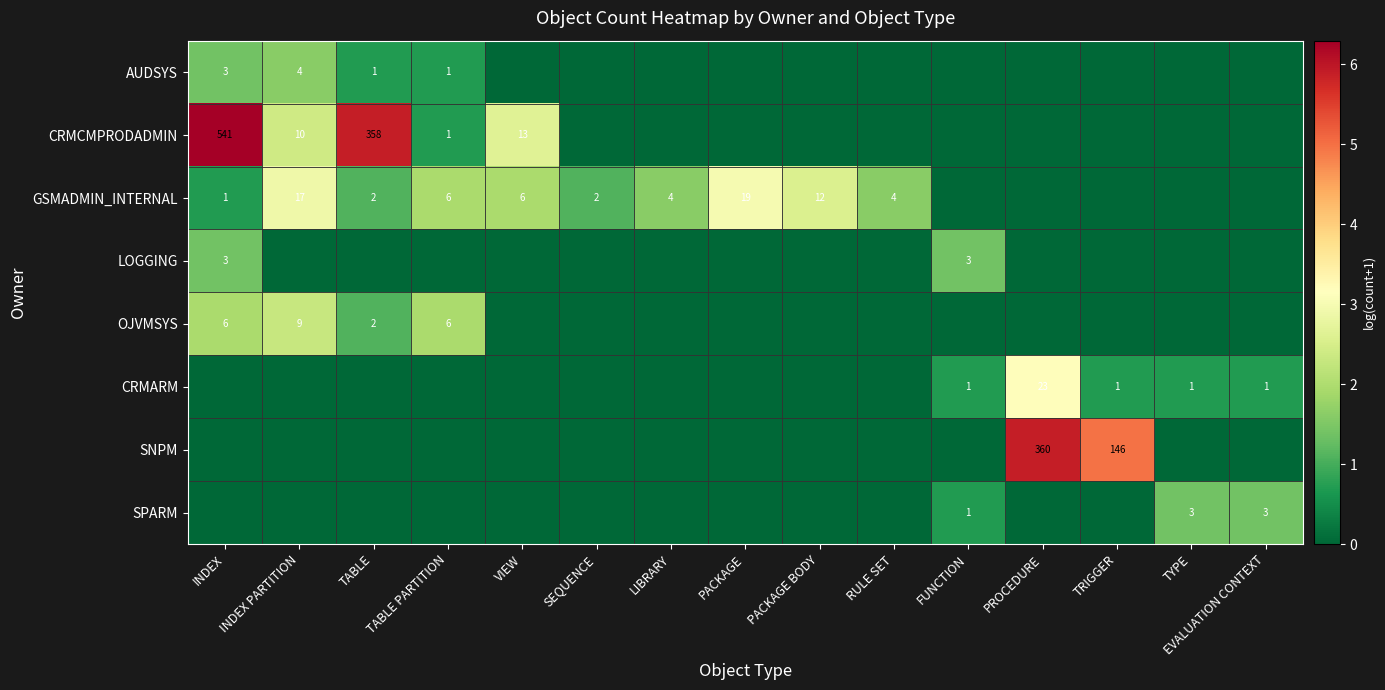

Is it true that CRMARM equals 2 at FUNCTION?

False